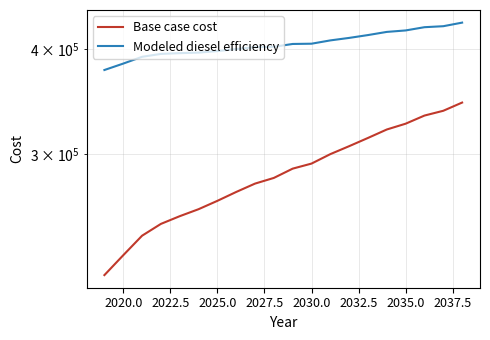

What is the maximum value shown in the chart?

429878.7